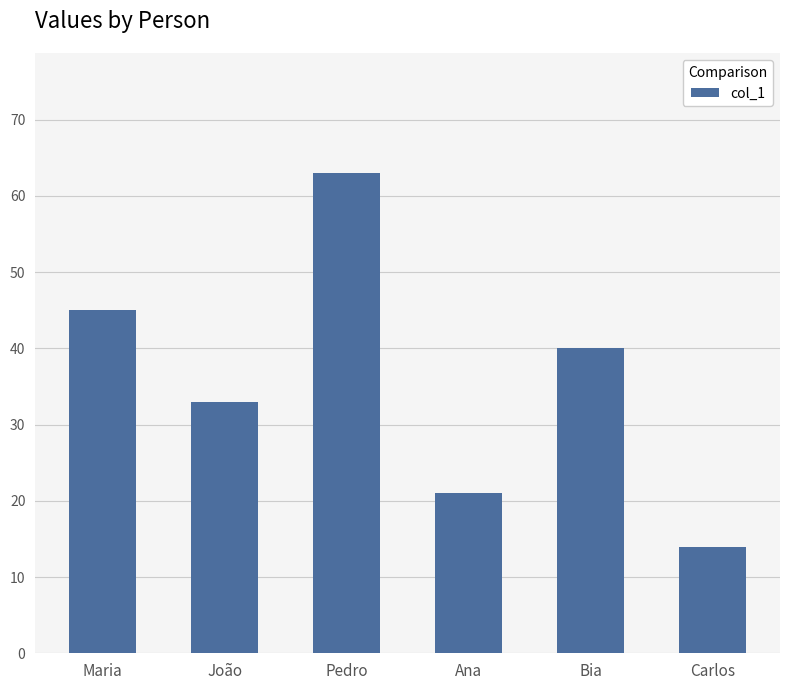

What is the difference between the values at Maria and Bia?

5